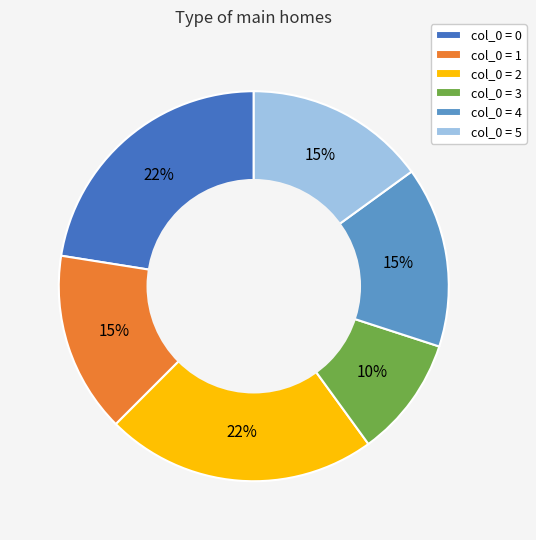

Which category has the smallest portion of the pie?

col_0 = 3